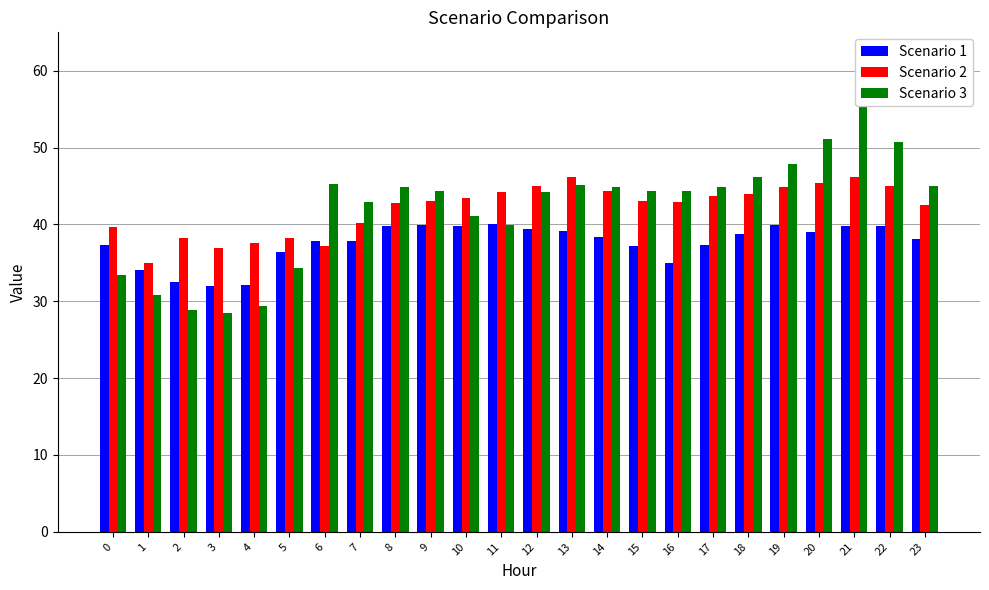

Which has a higher value, 4 or 12?

12